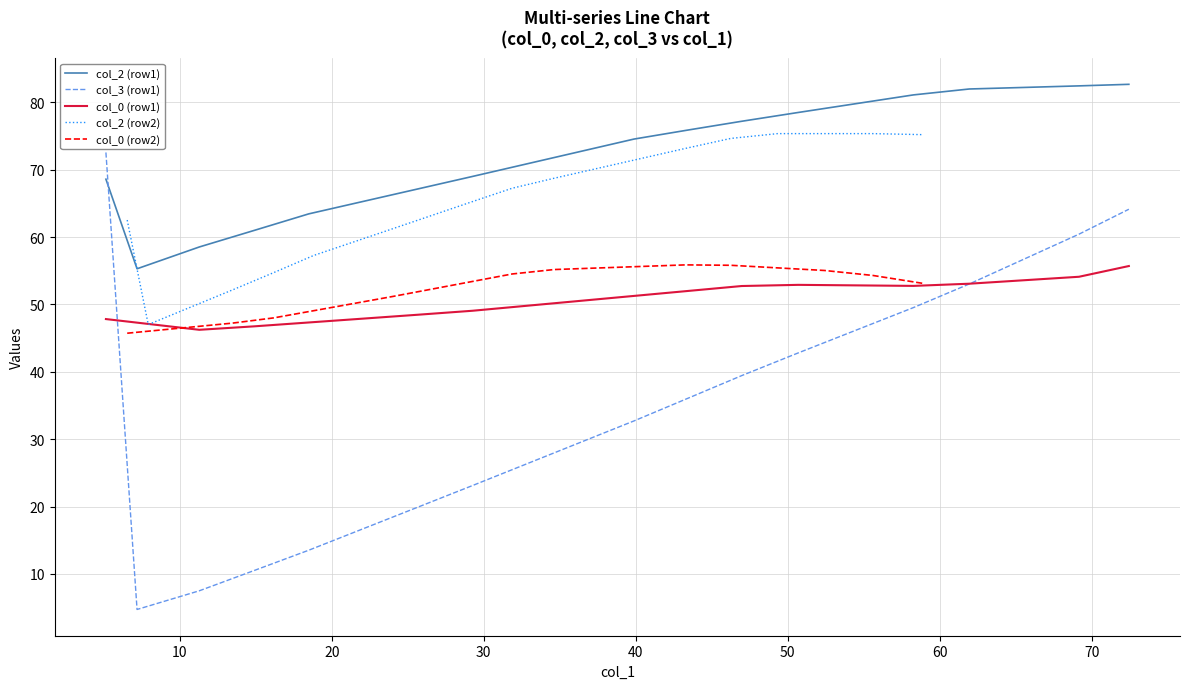

What is the lowest value of the col_2 (row1) series?

55.3